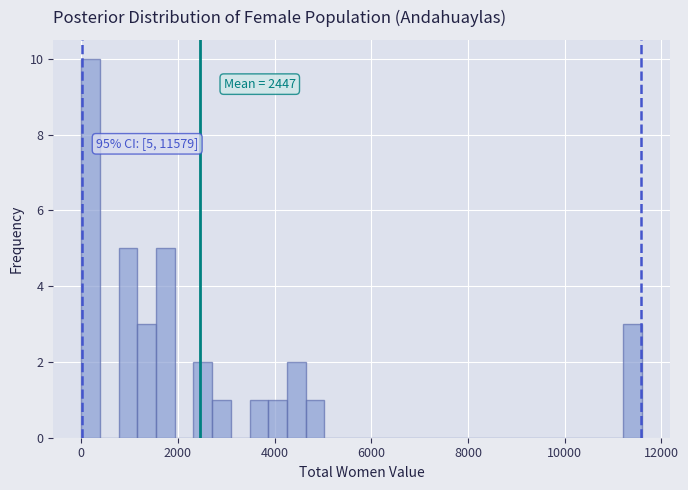

Around what value on the x-axis is the tallest bar? Give the approximate position of its centre, as read against the axis.

200